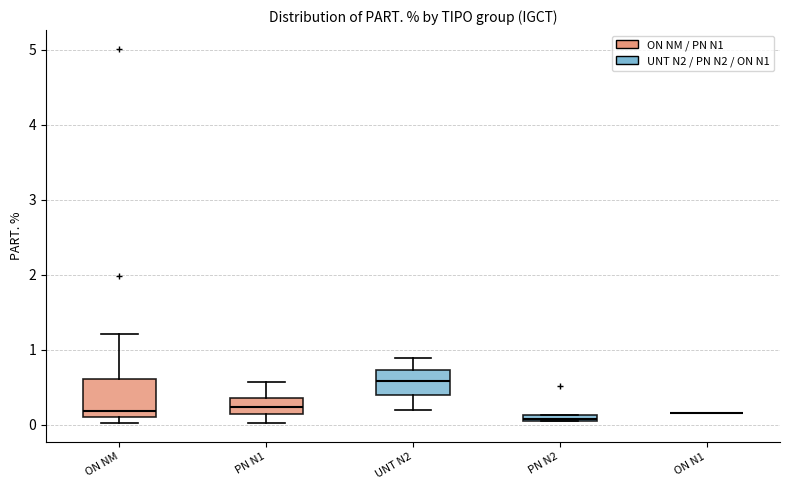

Which box is the tallest, from its lower edge to its upper edge?

ON NM